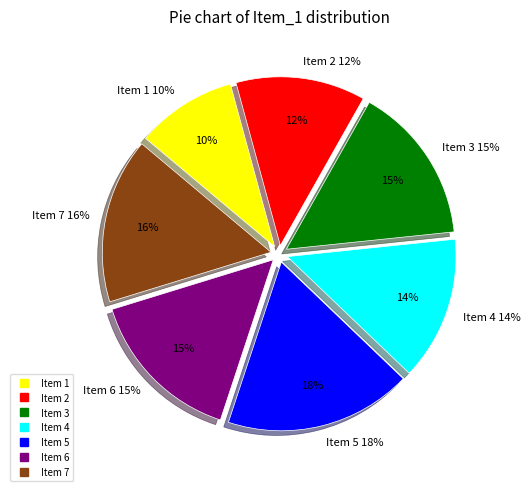

Is 1 the majority of the pie?

No